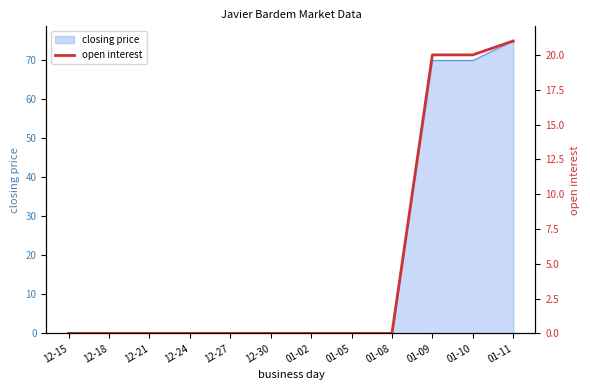

True or false: closing price has a value of 47 at 12-24.

False